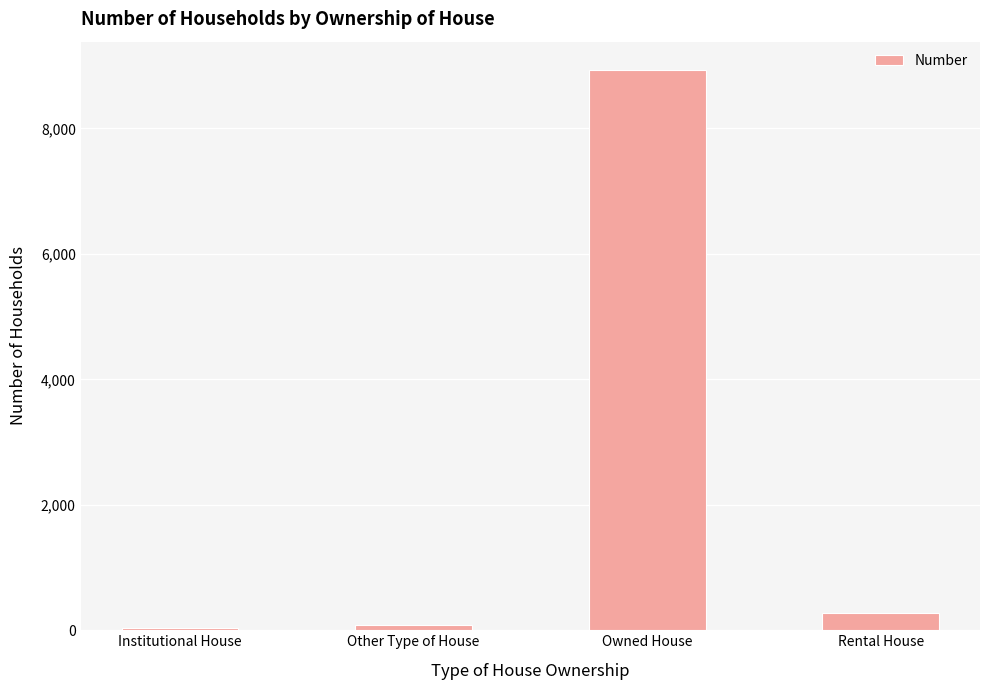

Approximately how many times larger is the value at Rental House compared to Institutional House?

9.7